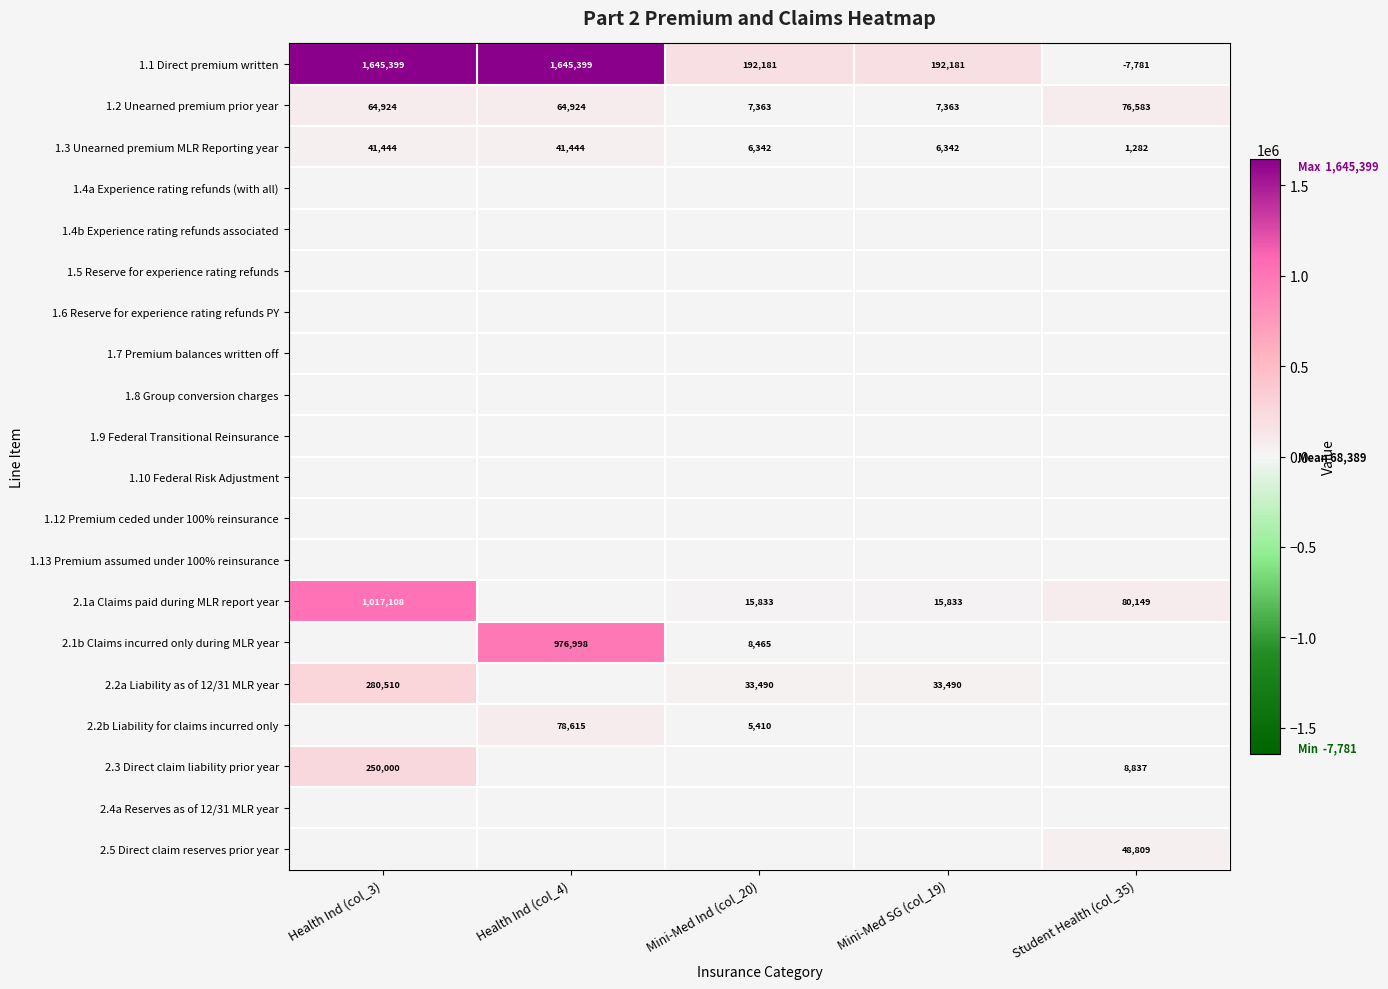

What is the sum of the 2.2a Liability as of 12/31 MLR year values at Mini-Med SG (col_19) and Health Ind (col_3)?

314000